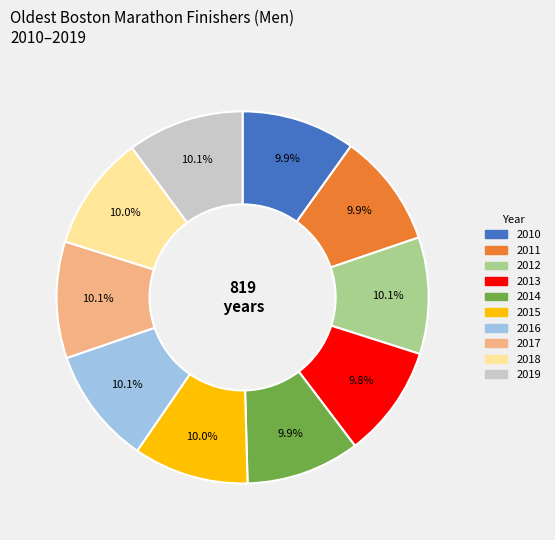

The 2010 slice represents 23% of the pie. True or false?

False